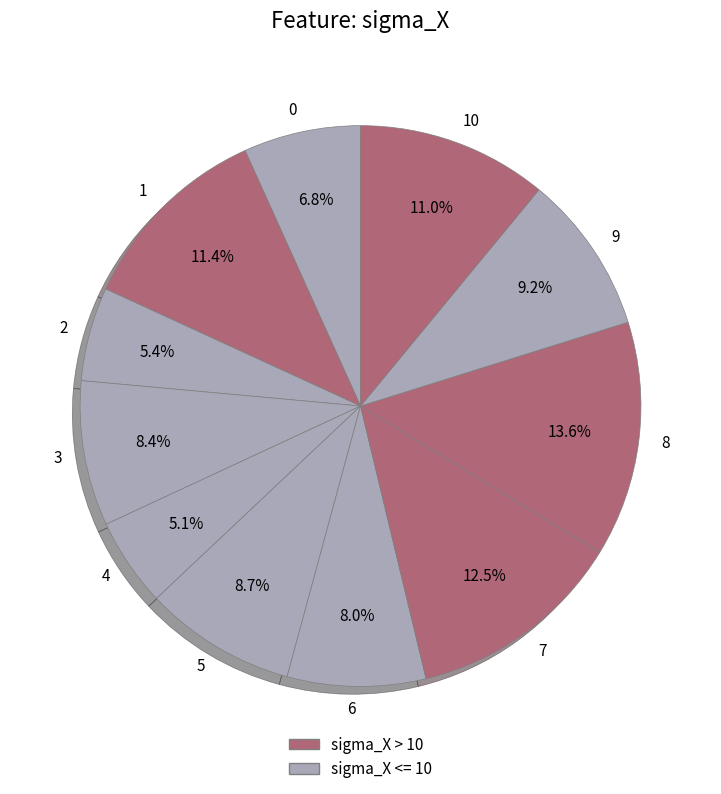

Which category has the biggest portion of the pie?

8